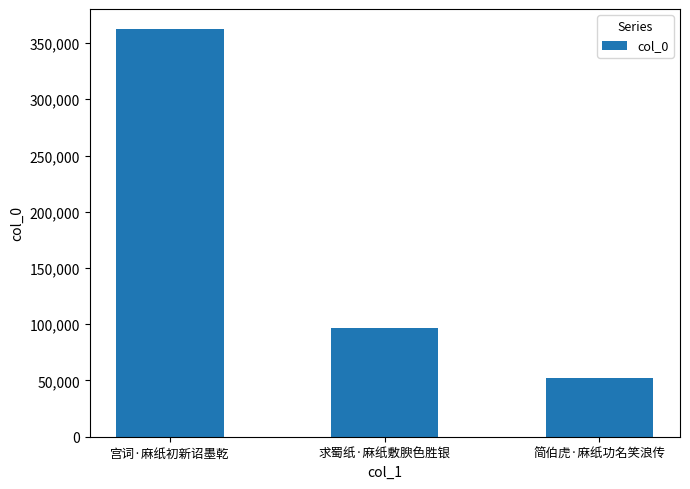

What is the maximum value shown in the chart?

362168